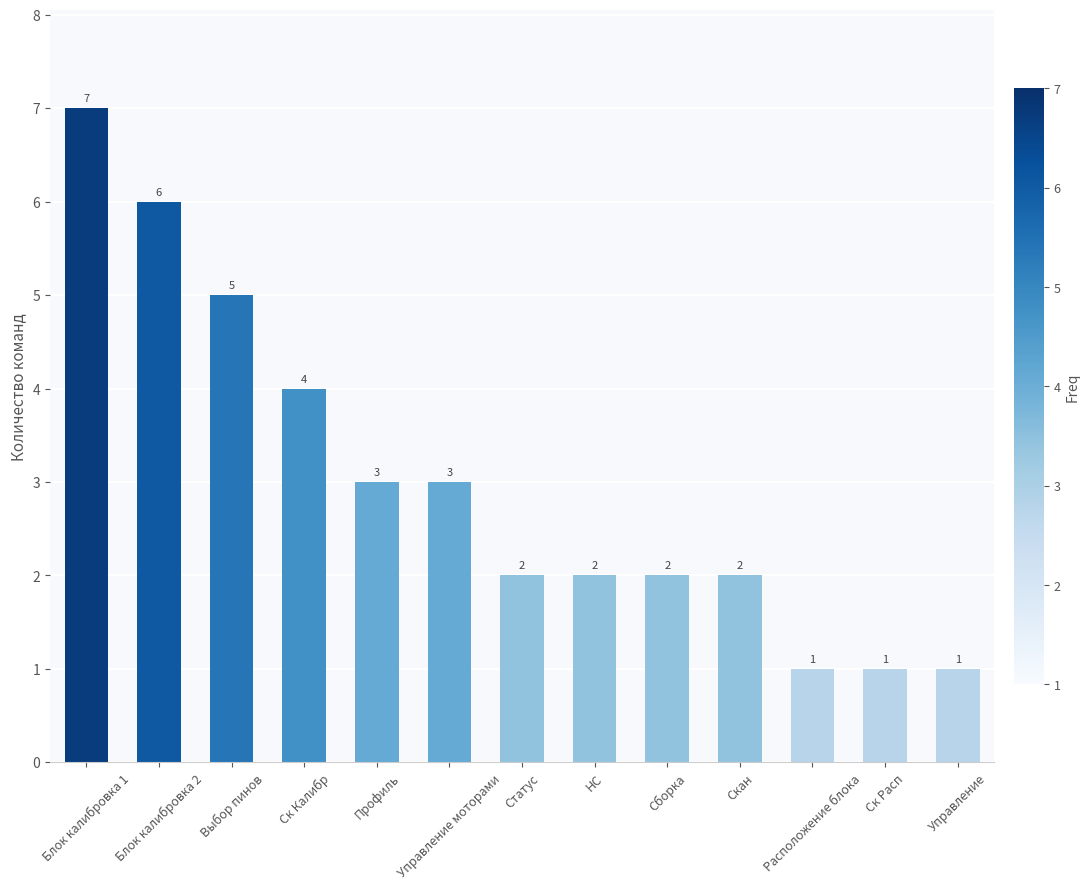

At which label does the data first exceed 2?

Блок калибровка 1